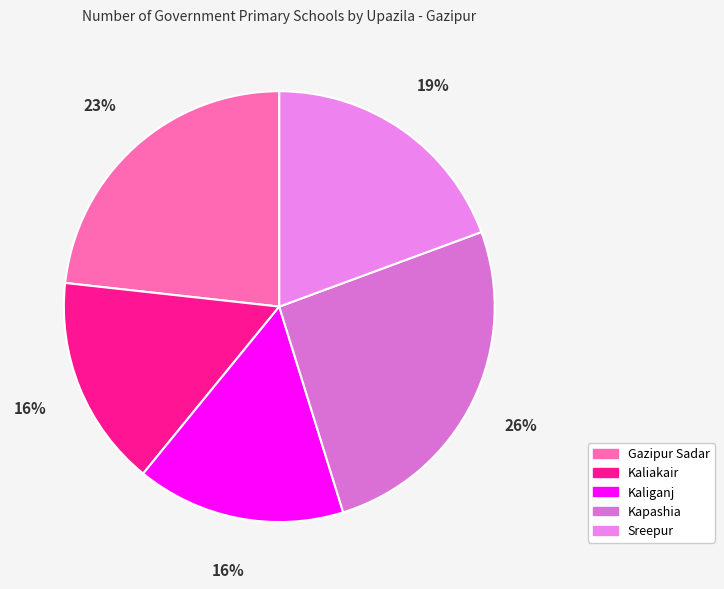

To the nearest percent, what portion does Kapashia represent?

26%